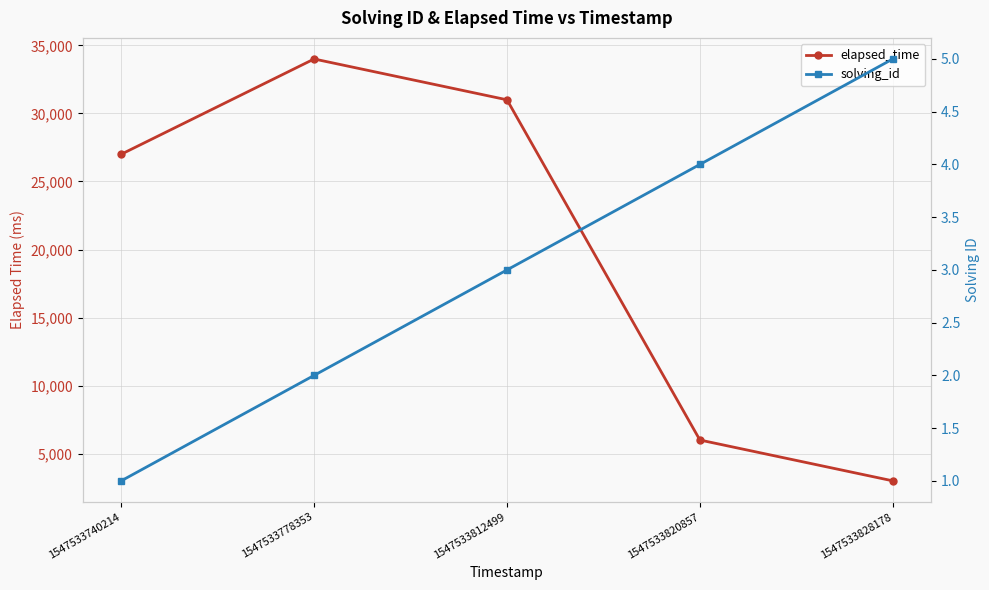

Reading left to right, extract all data points from this chart.

elapsed_time: 27000	34000	31000	6000	3000
solving_id: 1	2	3	4	5